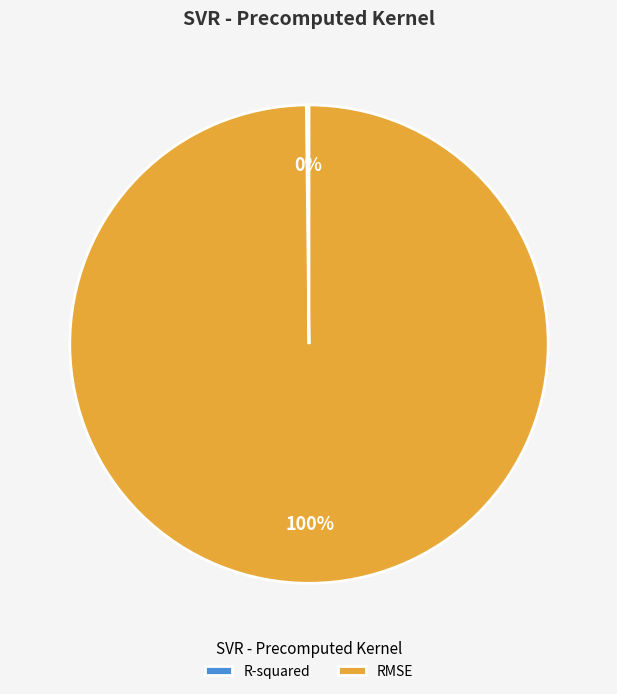

To the nearest percent, what is the average slice percentage?

50%